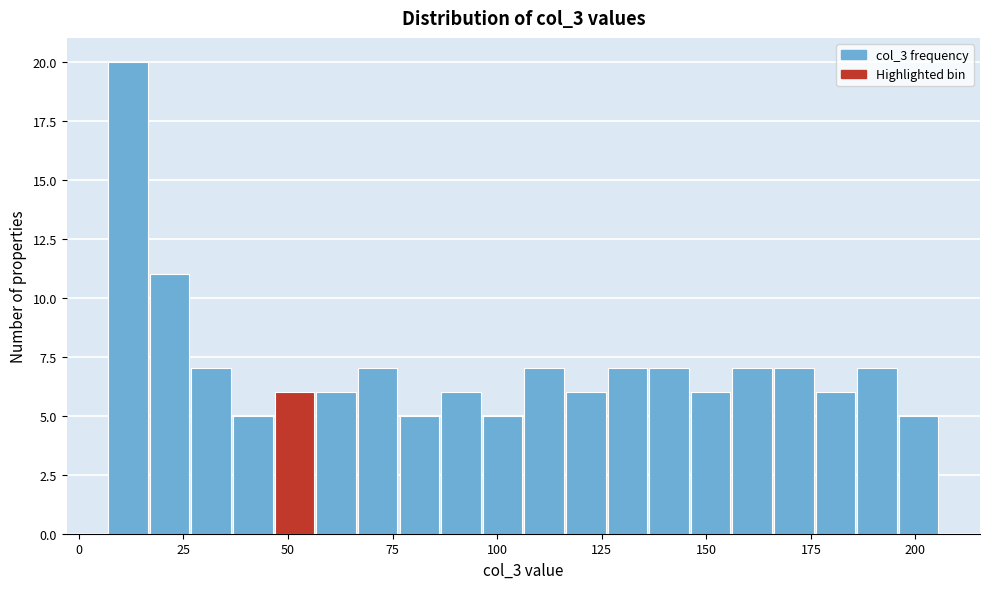

Around what value on the x-axis is the tallest bar? Give the approximate position of its centre, as read against the axis.

10